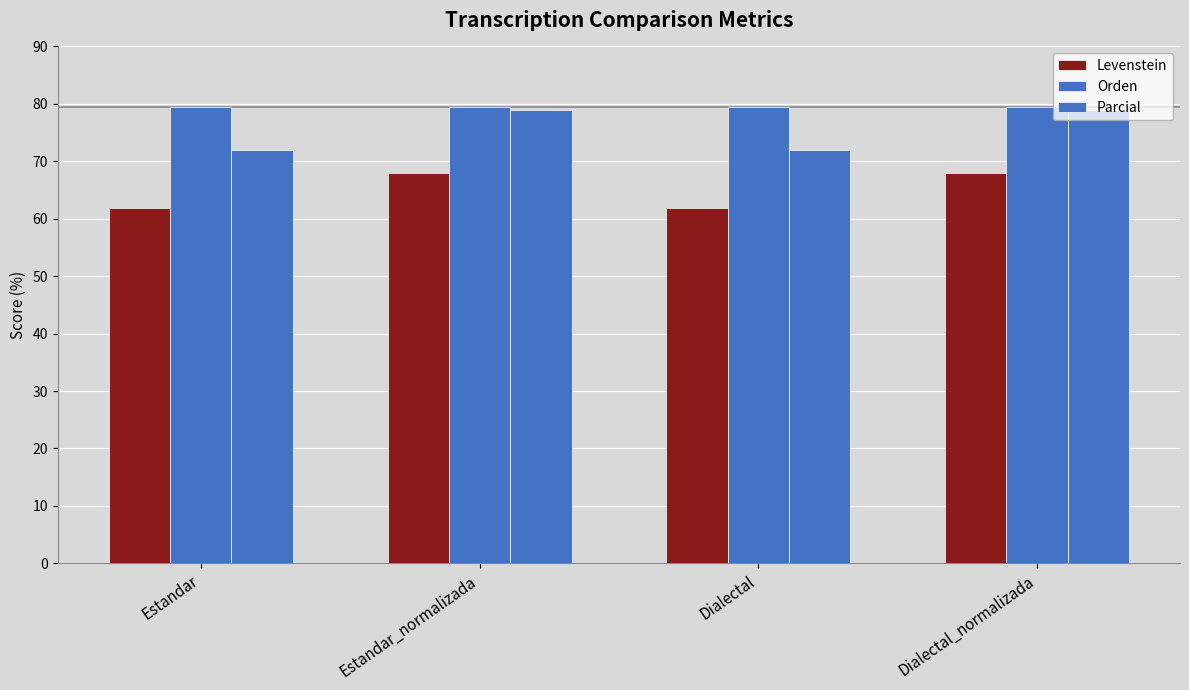

Reading right to left, list all the values displayed in this chart.

Levenstein: 68.0	61.9	68.0	61.9
Orden: 79.5	79.5	79.5	79.5
Parcial: 78.9	72.0	78.9	72.0